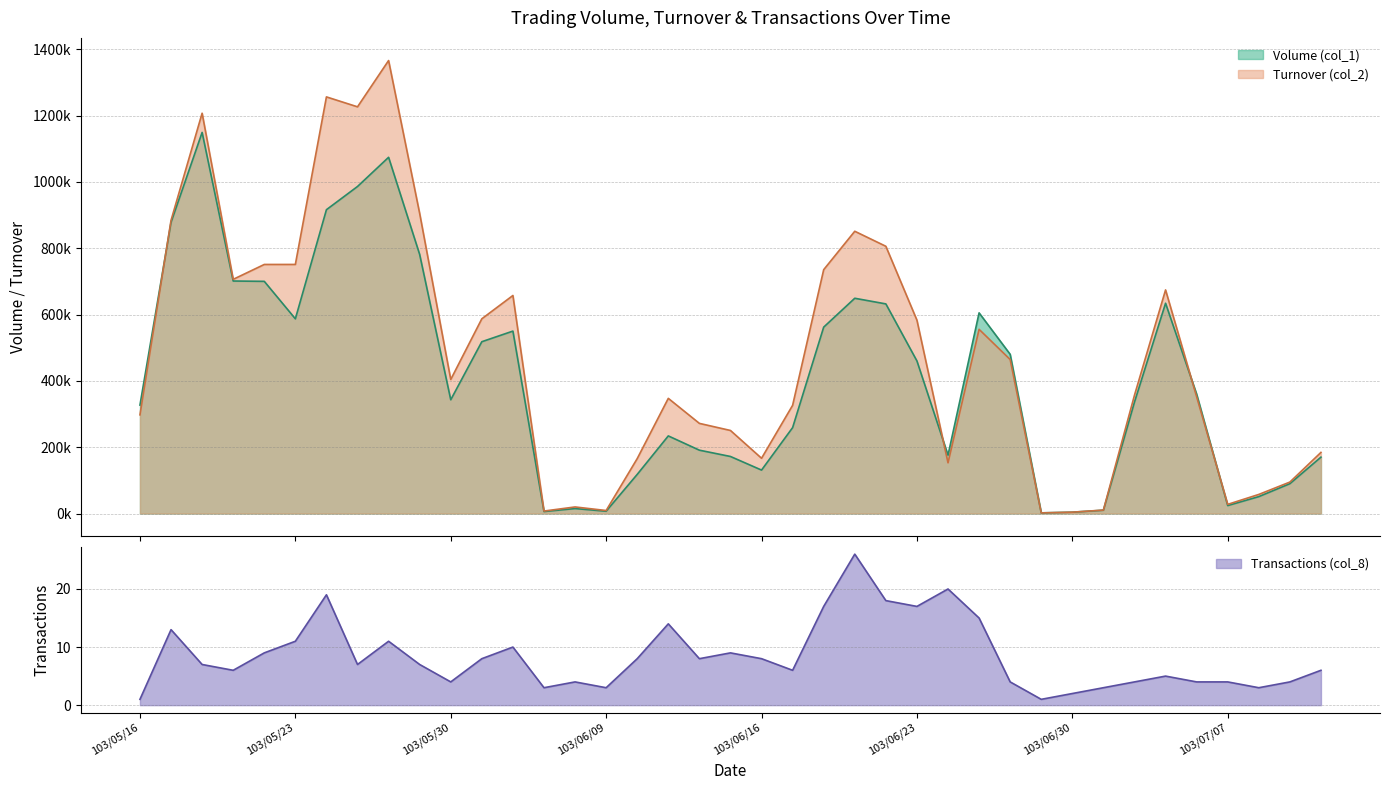

Which series has the largest total across all categories?

Turnover (col_2)